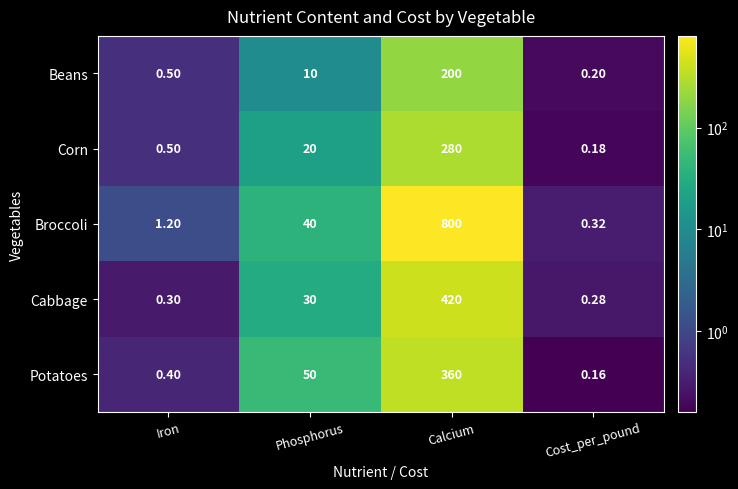

At which category is the sum across all series the highest?

Calcium